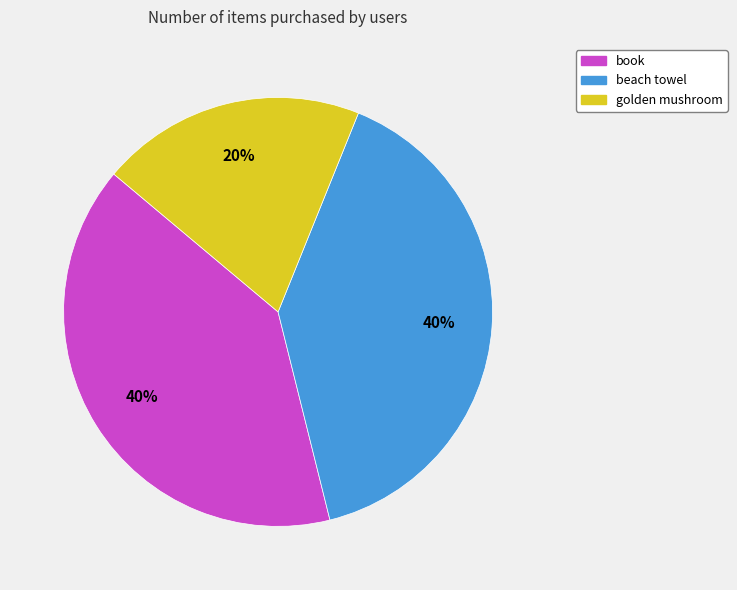

To the nearest percent, what percentage of the pie is book?

40%